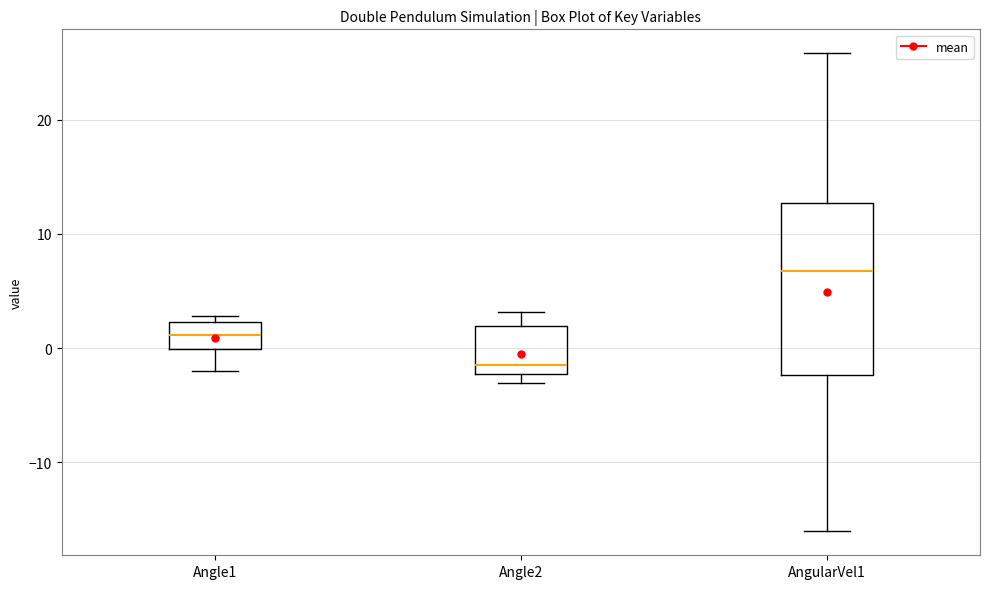

Which box is the tallest, from its lower edge to its upper edge?

AngularVel1